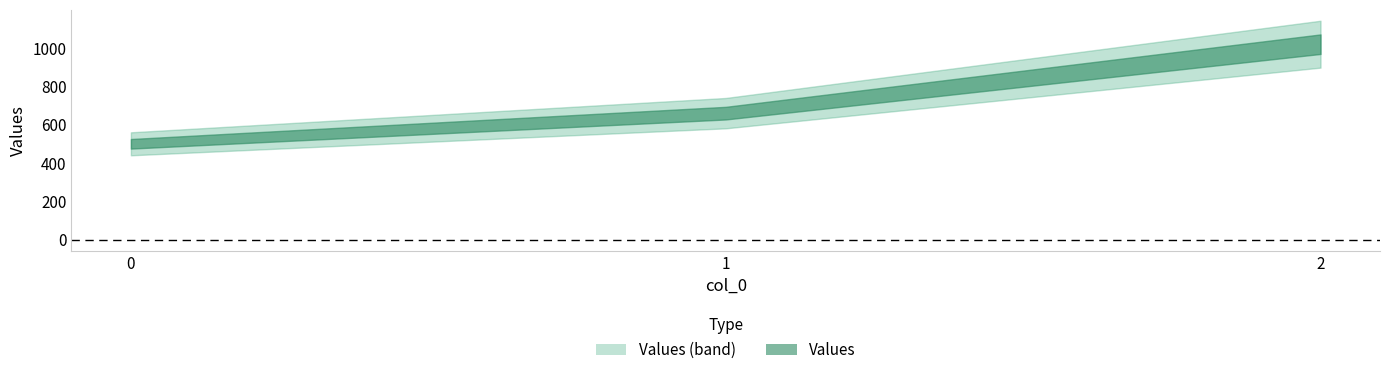

Which has a higher value, 1 or 2?

2